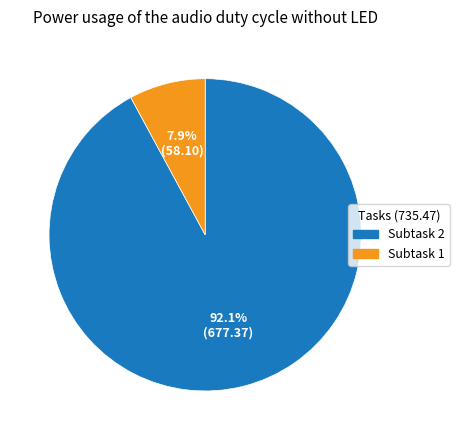

Is there a majority slice in this chart?

Yes